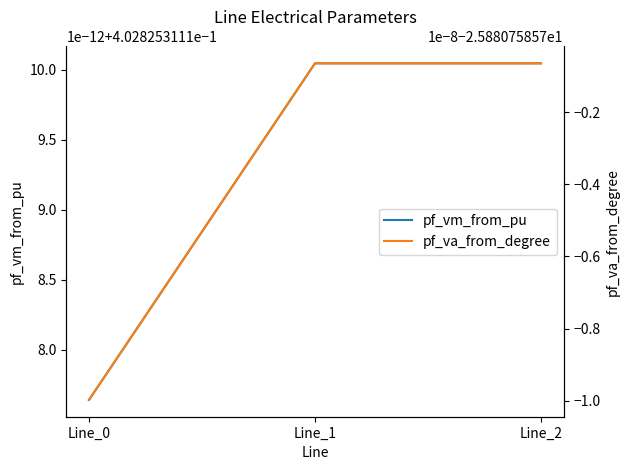

What is the value of the pf_va_from_degree point at the 1st from the left?

-25.9